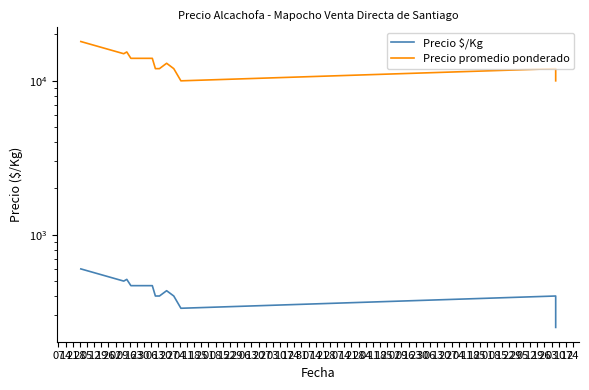

Rank the series by their average value, from lowest to highest.

Precio $/Kg, Precio promedio ponderado